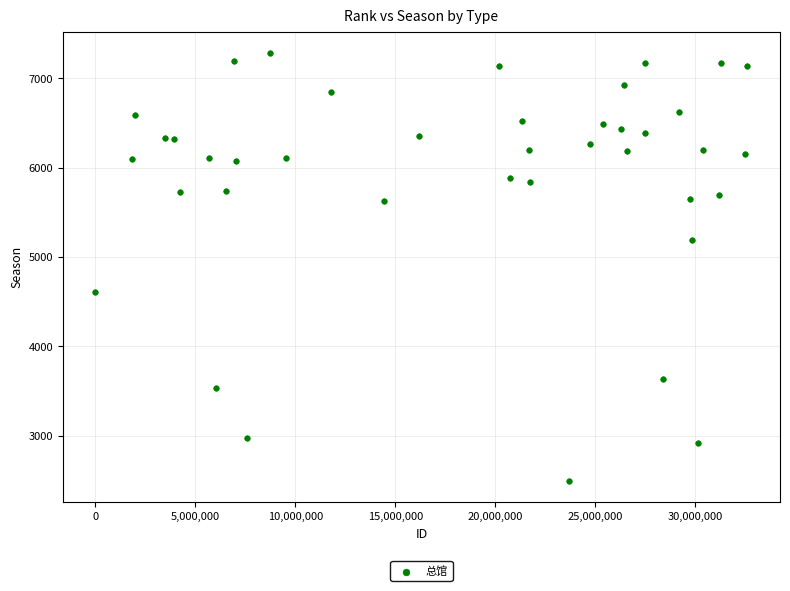

What is the range of Y values (max minus min)?

4781